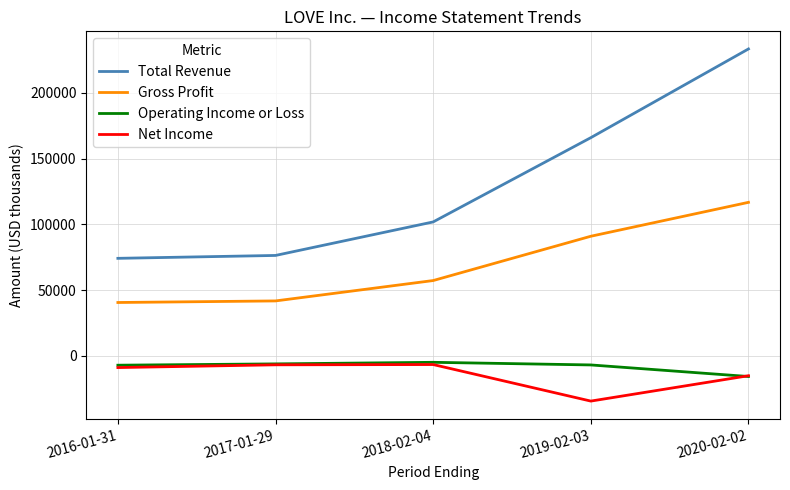

Which category has the lowest value across all series?

2019-02-03